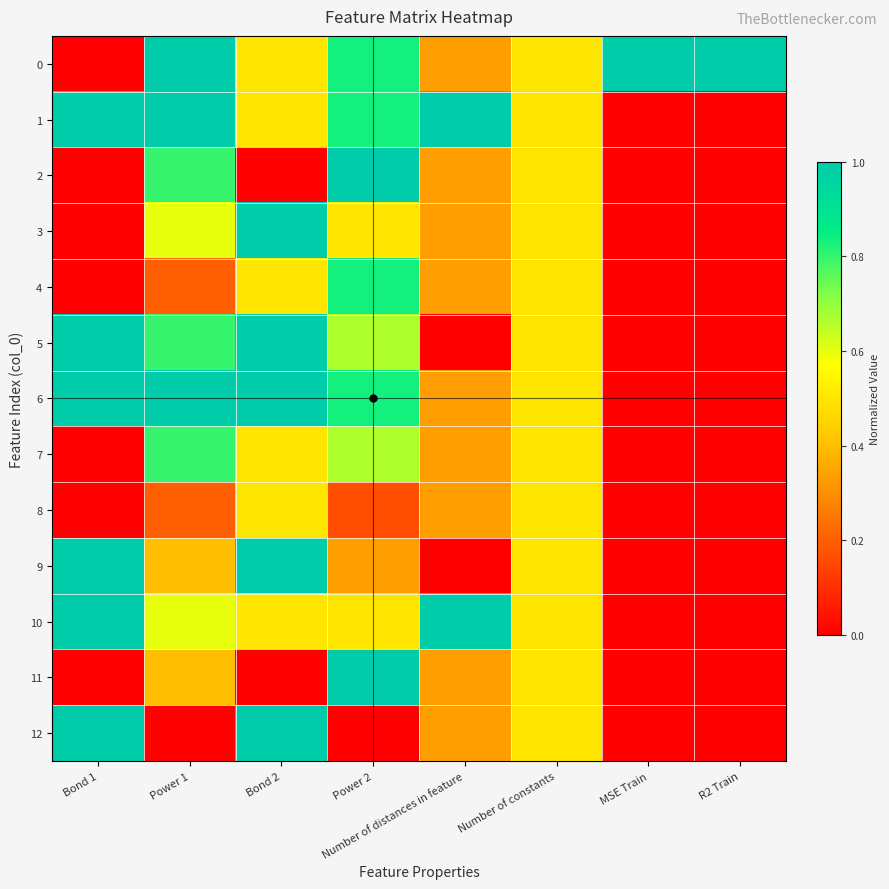

At Power 2, list the series in order from largest to smallest.

2, 11, 0, 1, 4, 6, 5, 7, 3, 10, 9, 8, 12